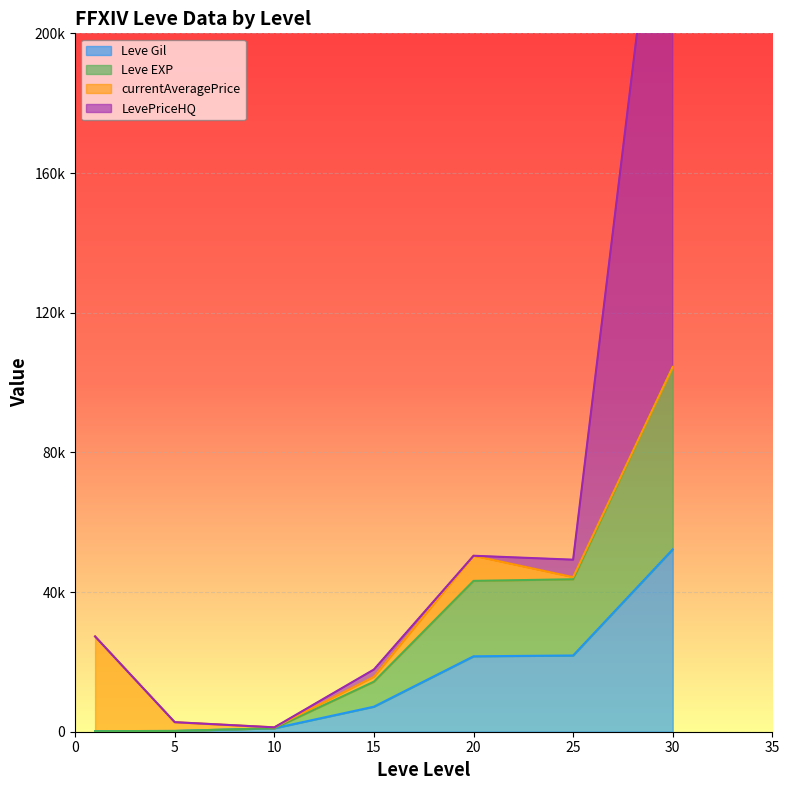

Which series has the widest spread of values?

LevePriceHQ